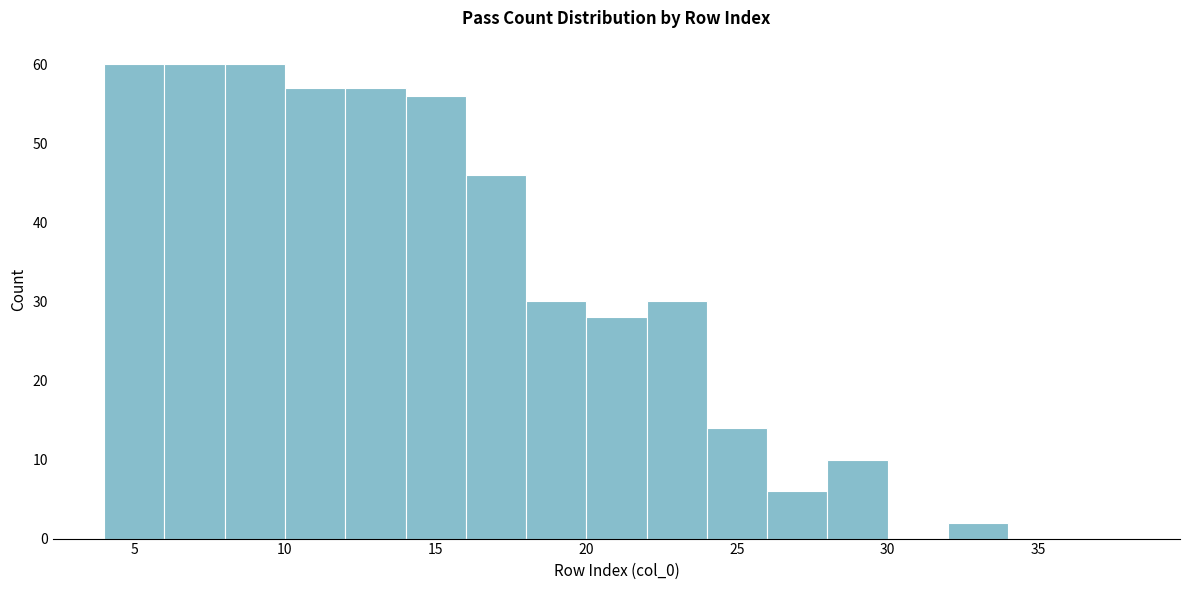

Reading left to right, transcribe this chart: for each bar, give the range it covers on the x-axis and its height. The values are not printed on the chart, so give them approximately, as read against the axis.

4 to 6: 60
6 to 8: 60
8 to 10: 60
10 to 12: 57
12 to 14: 57
14 to 16: 56
16 to 18: 46
18 to 20: 30
20 to 22: 28
22 to 24: 30
24 to 26: 14
26 to 28: 6
28 to 30: 10
30 to 32: 0
32 to 34: 2
34 to 36: 0
36 to 38: 0